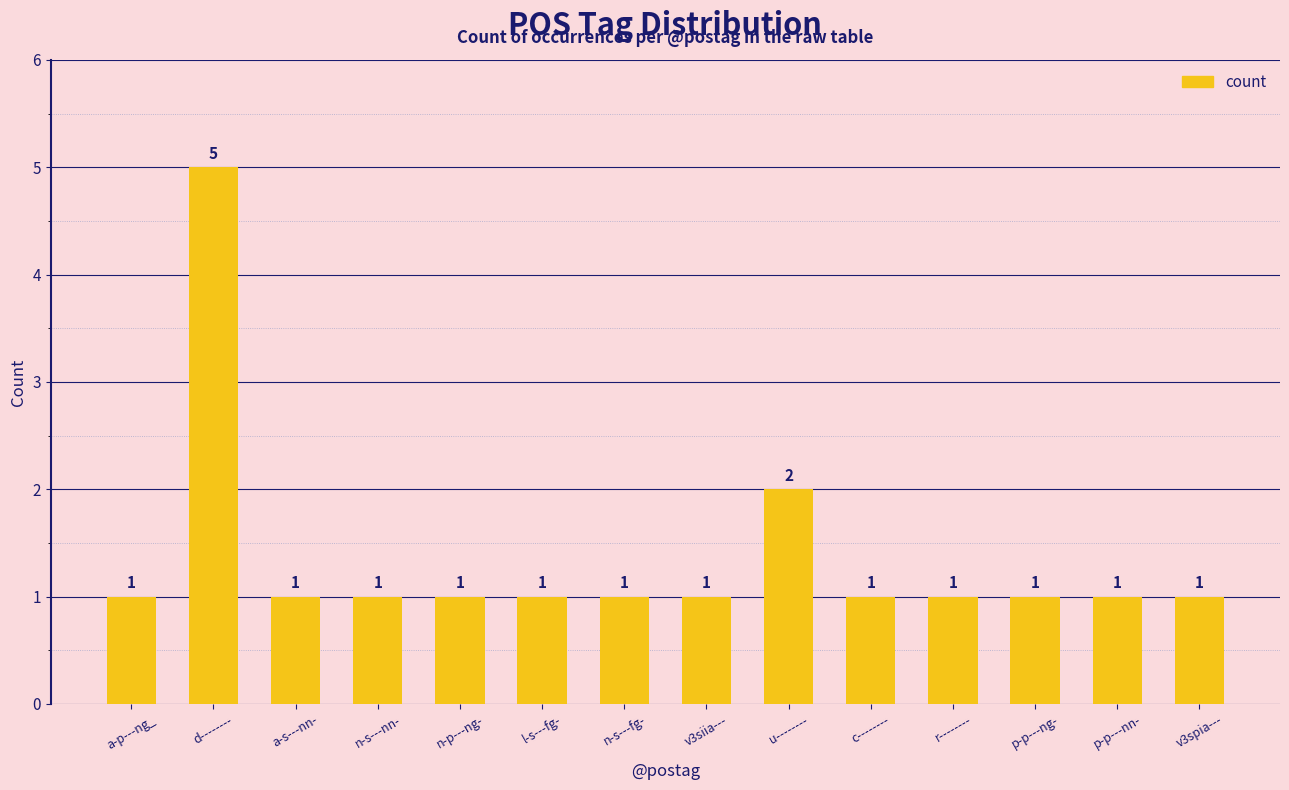

What is the maximum value shown in the chart?

5